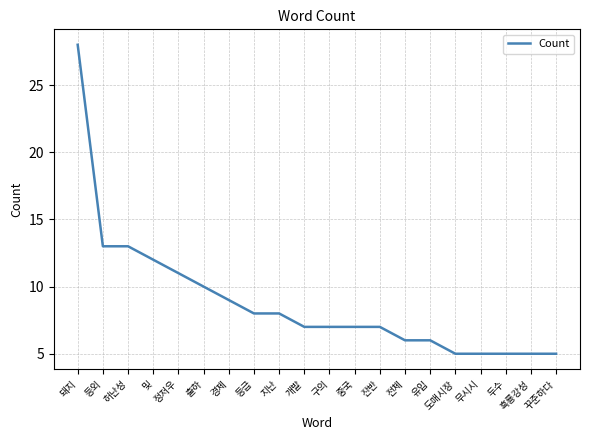

Reading right to left, list all the values displayed in this chart.

5	5	5	5	5	6	6	7	7	7	7	8	8	9	10	11	12	13	13	28